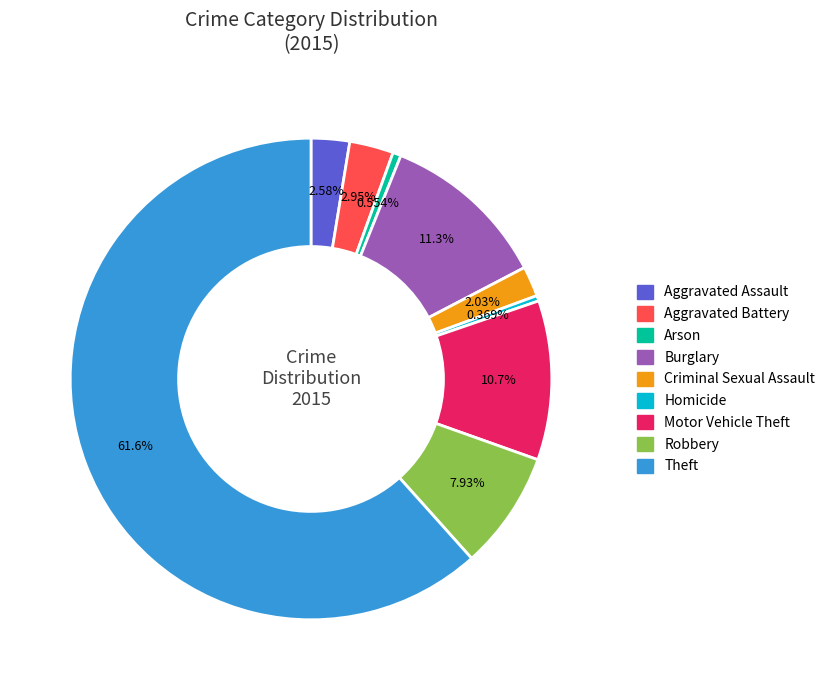

To the nearest percent, what portion does Robbery represent?

8%